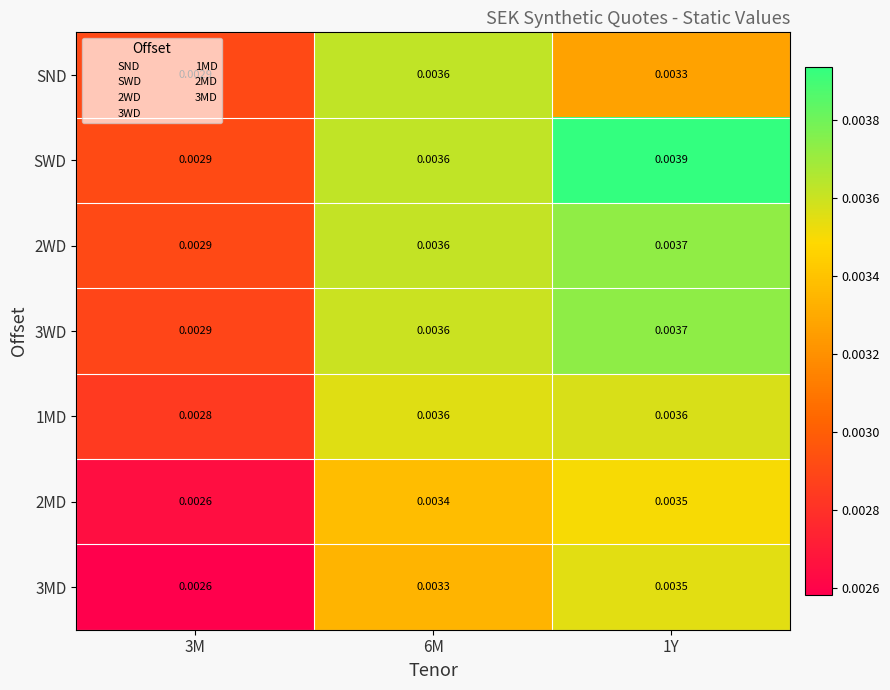

Which series has the largest total across all categories?

SWD